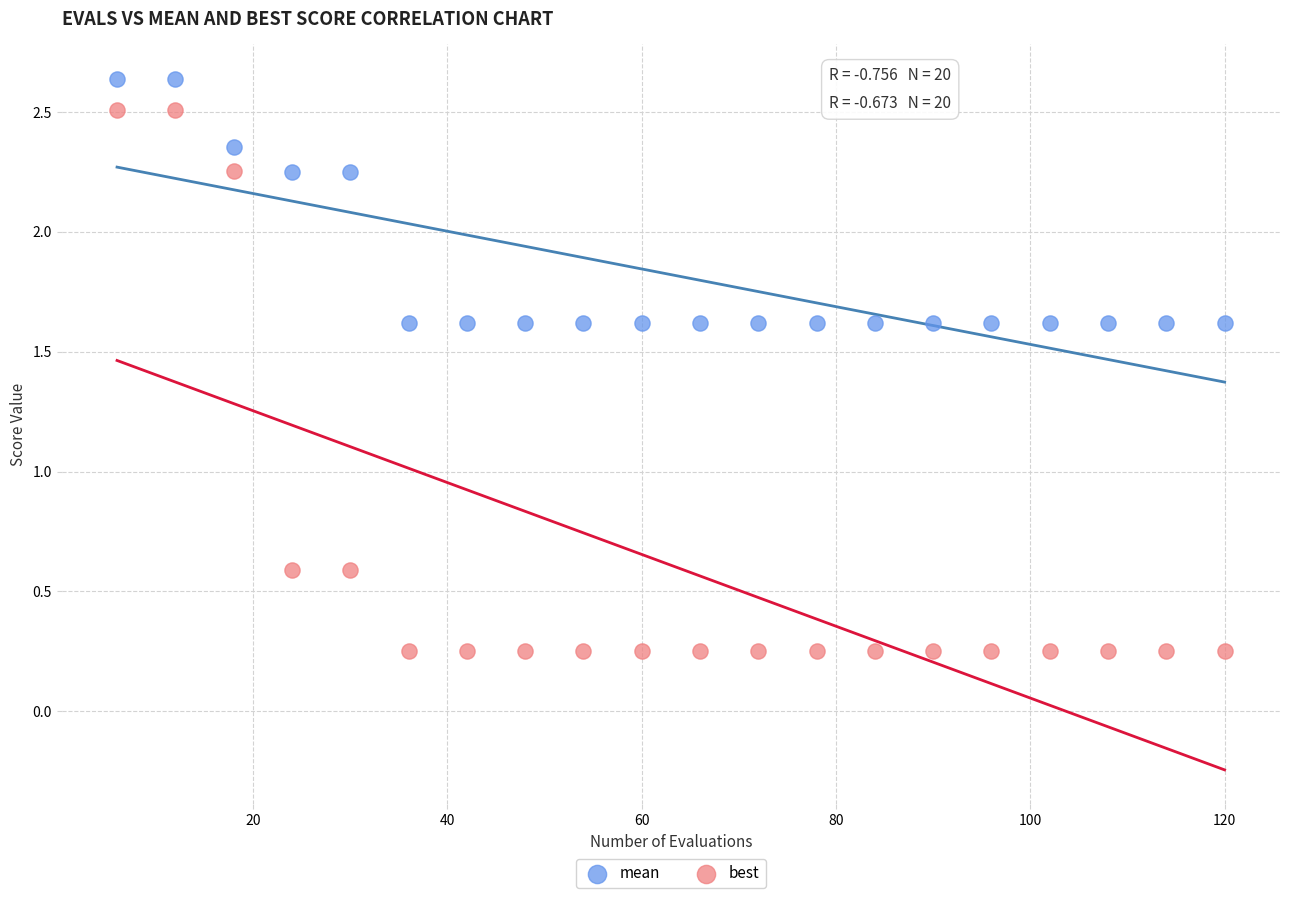

Which series has the largest Y range (max minus min)?

best